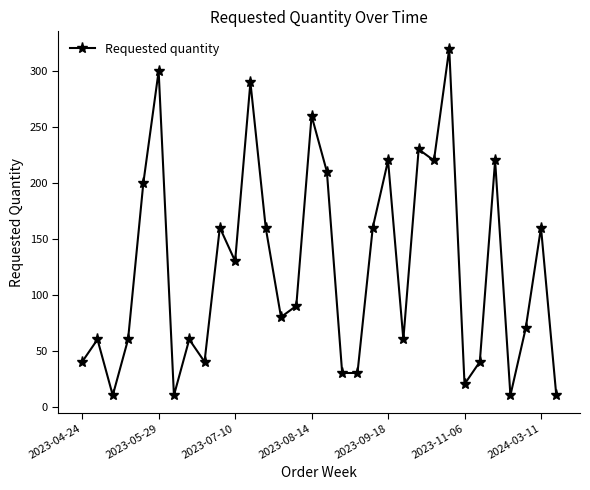

True or false: there are more than 1 points higher than both neighbors.

True